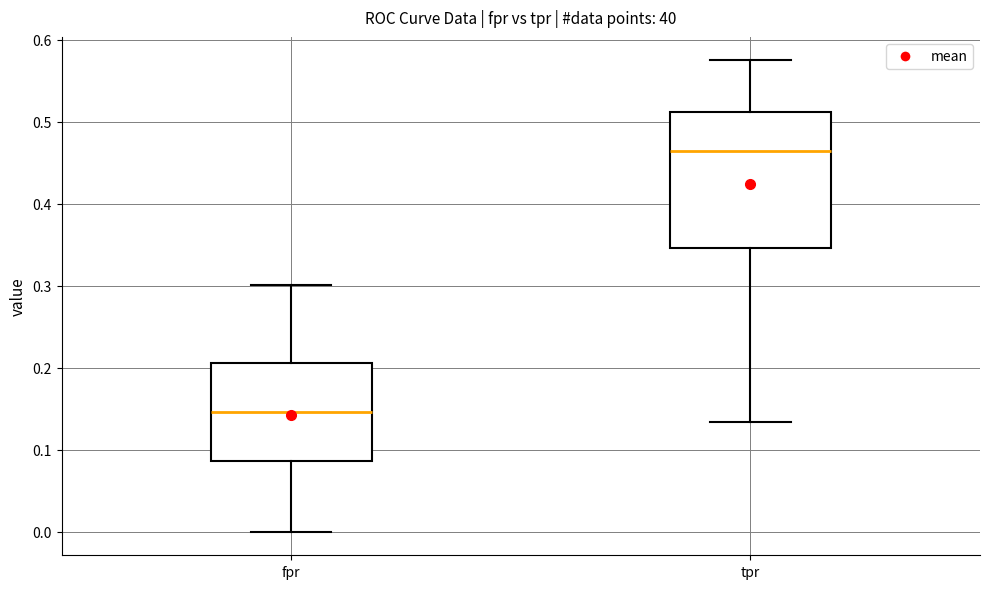

Which box's median line is the highest?

tpr